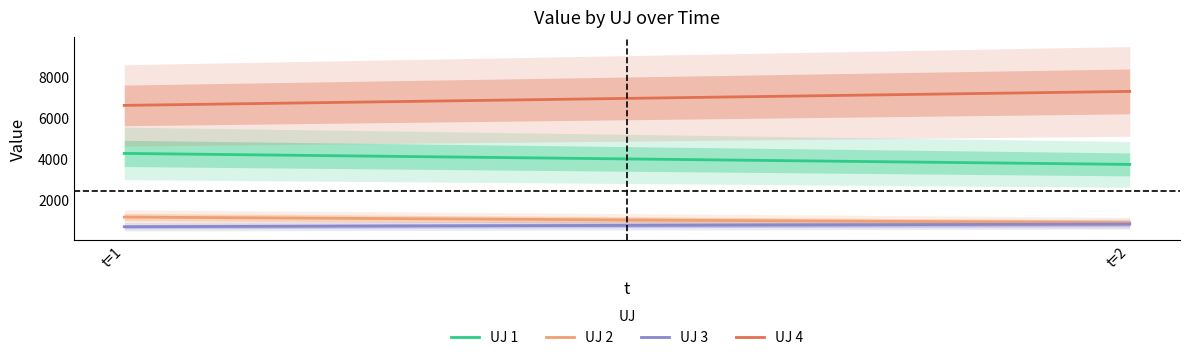

How many values in the uj3_value series exceed 823?

1